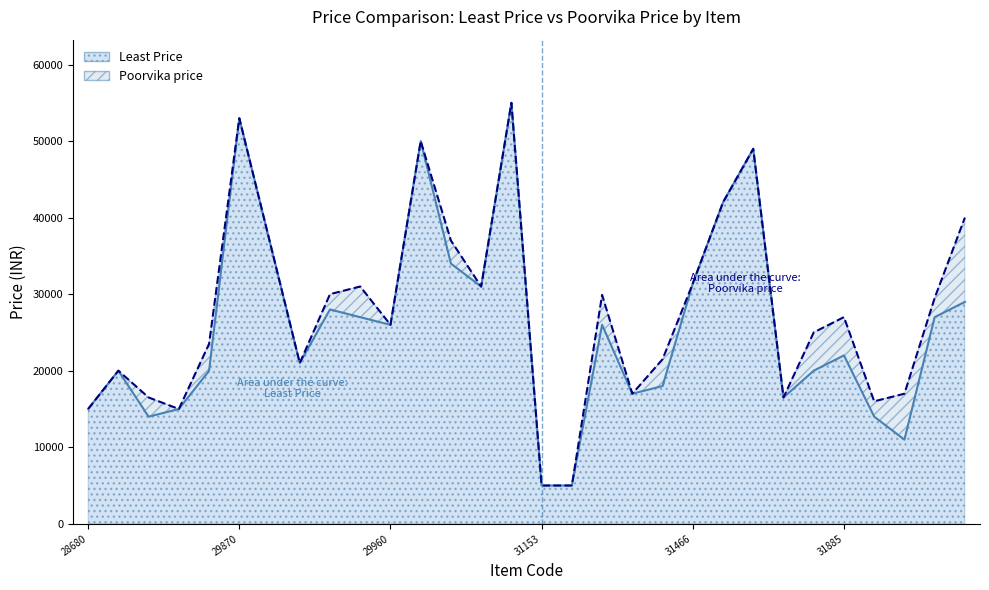

Is it true that Least Price equals 17990 at 31465?

True